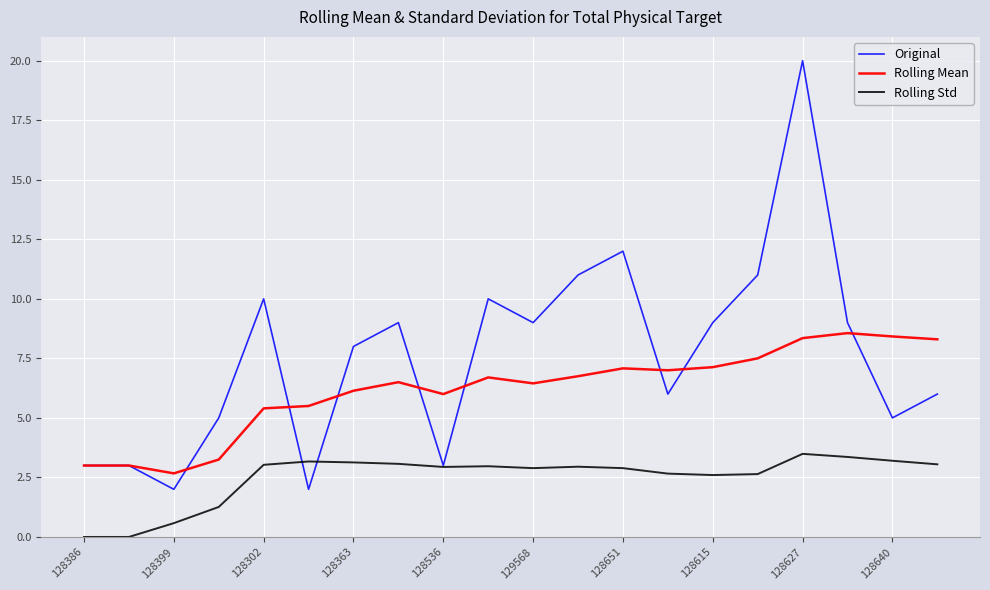

True or false: Rolling Mean and Rolling Std intersect in this chart.

False